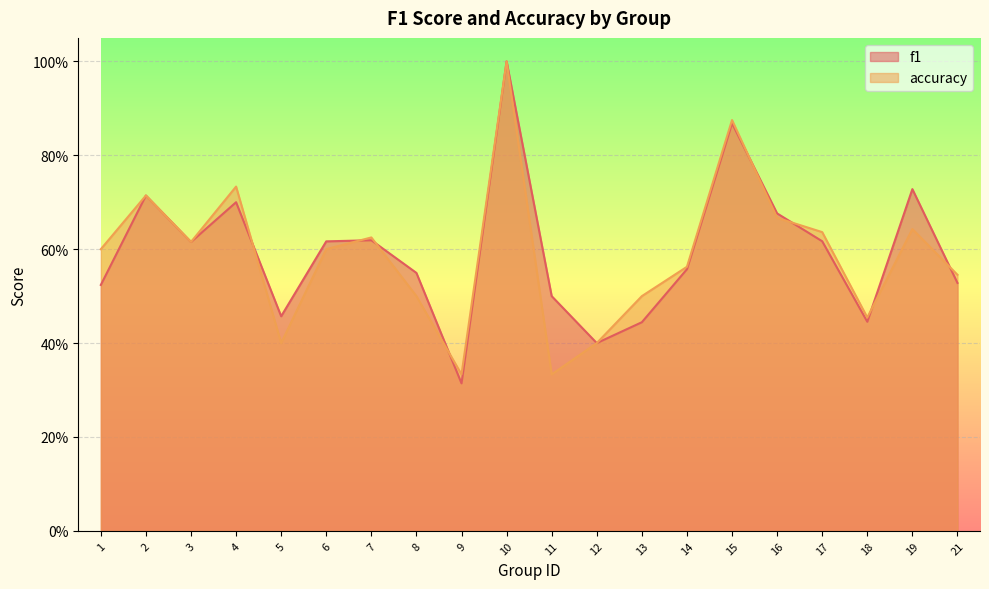

Which series changed the most between 9 and 12?

f1